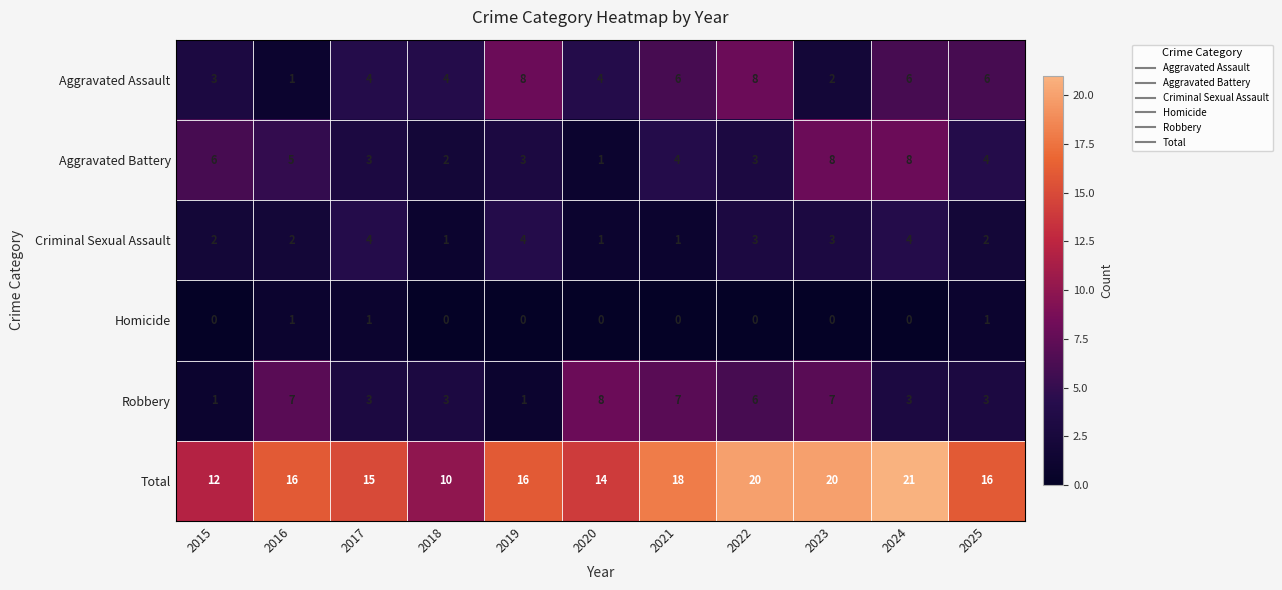

The Total series shows 10 at 2018. True or false?

True